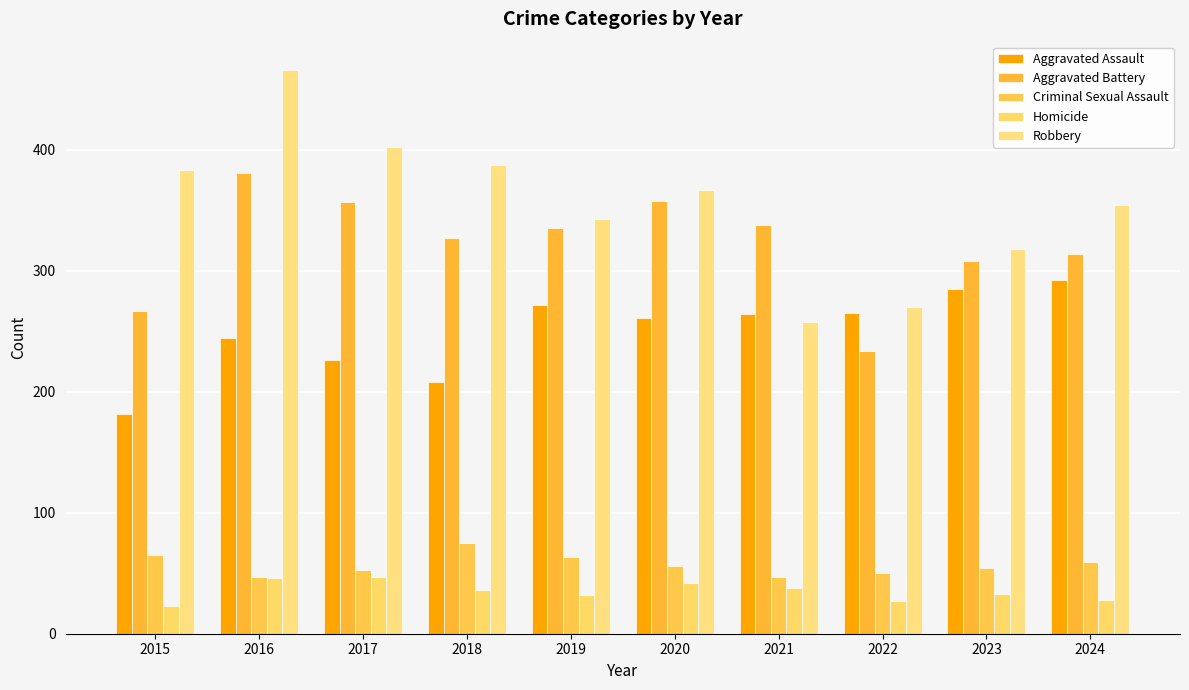

At which label is Aggravated Battery closest to 307?

2023